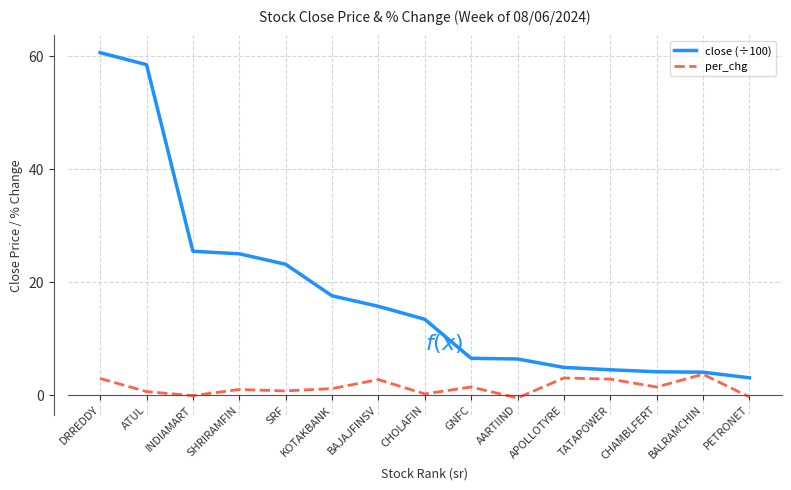

What is the difference between the highest and lowest values at GNFC?

5.1